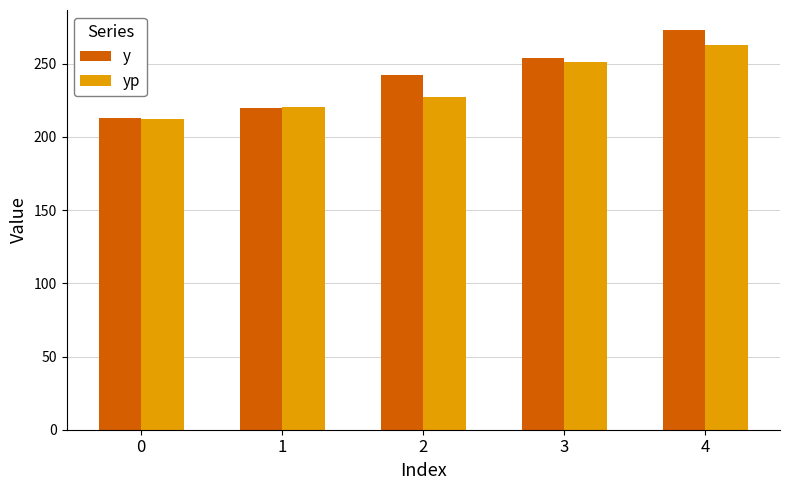

Which label corresponds to the largest value in the chart?

4